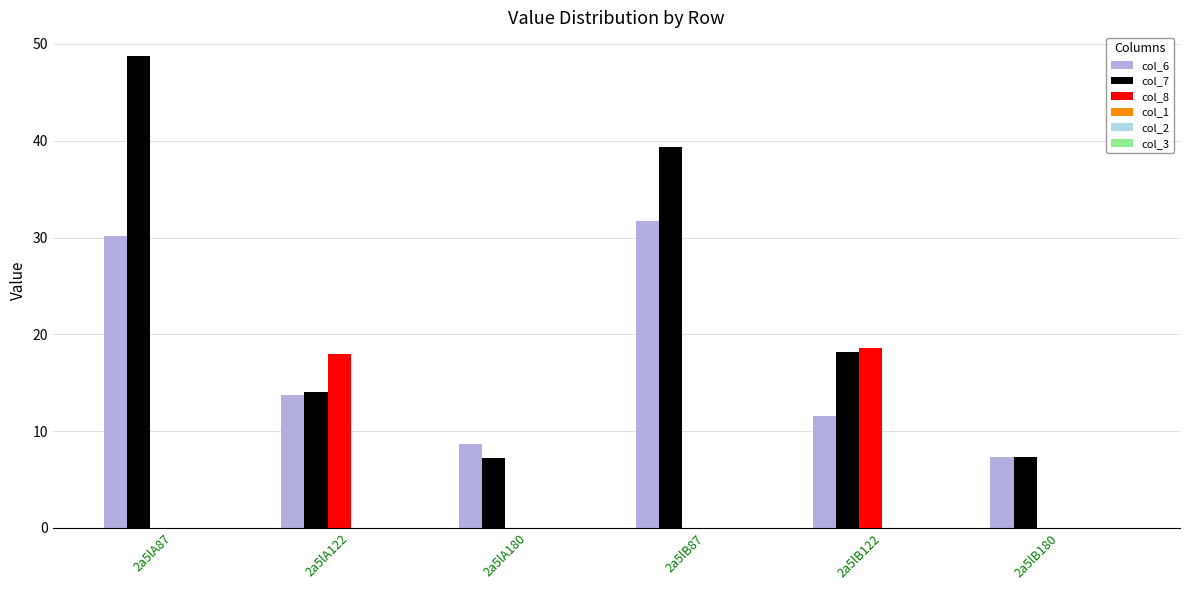

What is the sum of the col_8 values at 2a5lB180 and 2a5lA122?

17.9